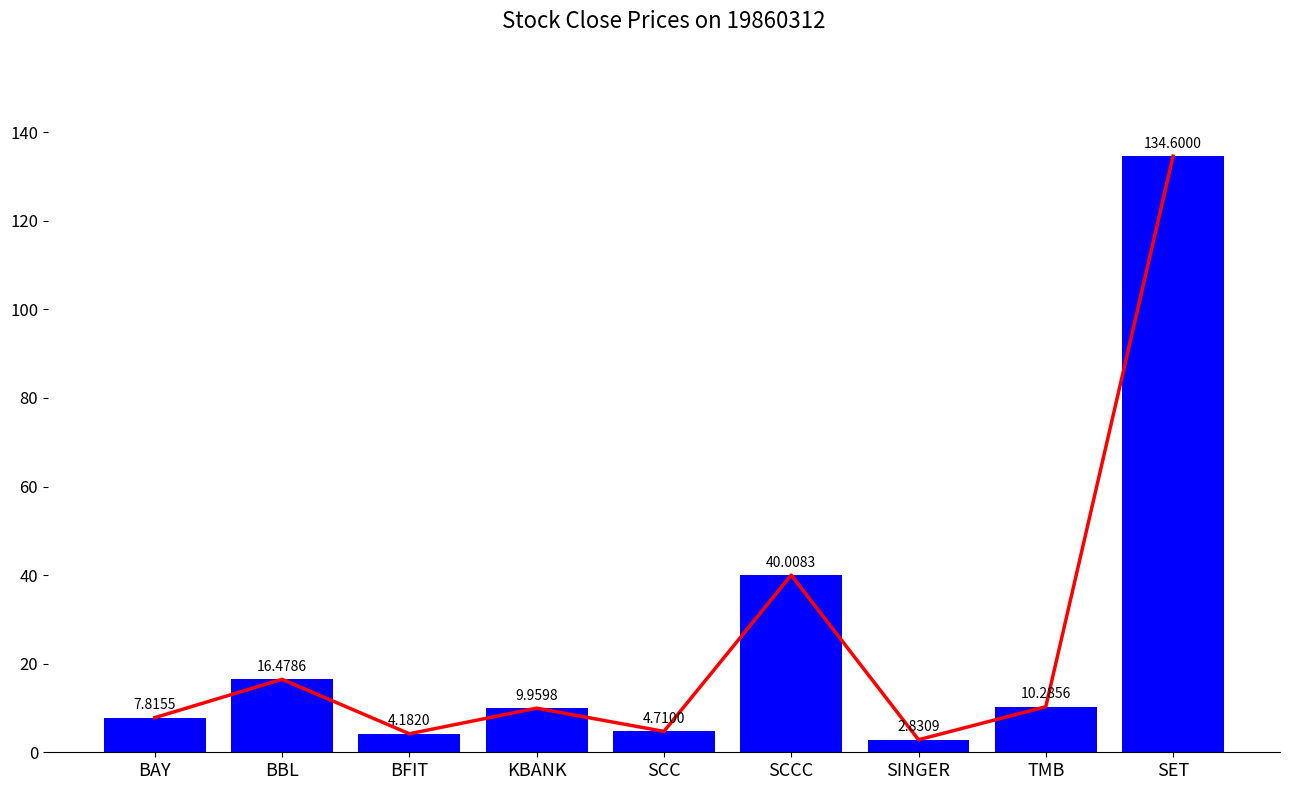

At which label is CLOSE closest to 68?

SCCC